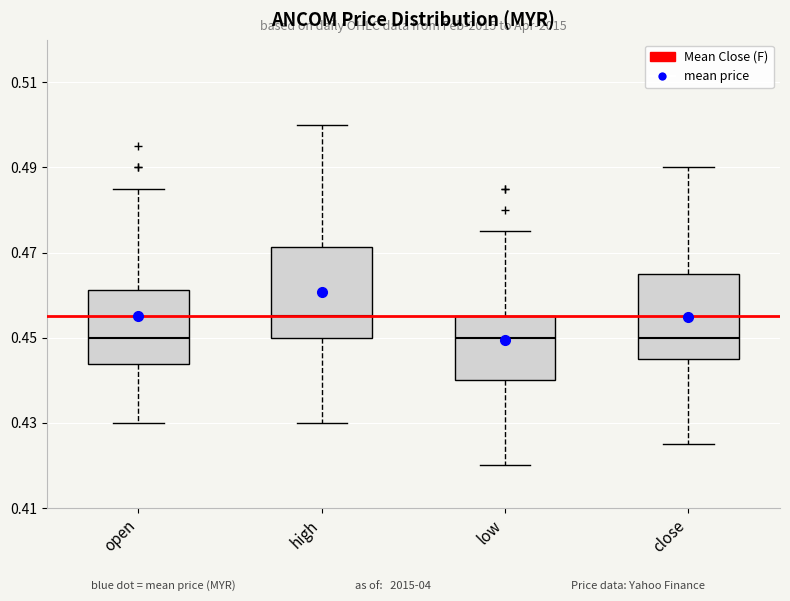

Reading left to right, transcribe this box plot: for each box, give where its median line is, the range the box spans, and where its two whiskers end, as read against the y-axis. The values are not printed on the chart, so give them approximately, as read against the axis.

open: median 0.450, box 0.444 to 0.462, whiskers 0.430 to 0.486
high: median 0.456, box 0.450 to 0.472, whiskers 0.430 to 0.500
low: median 0.450, box 0.440 to 0.456, whiskers 0.420 to 0.476
close: median 0.450, box 0.446 to 0.466, whiskers 0.426 to 0.490